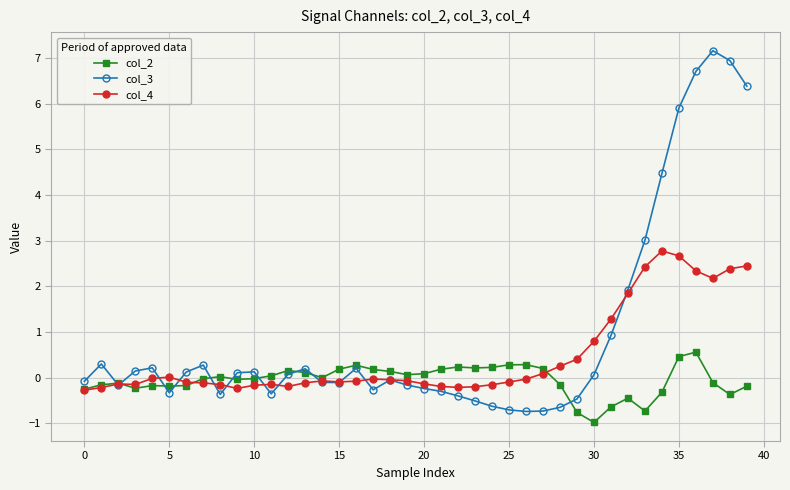

How many data points does each series have?

40